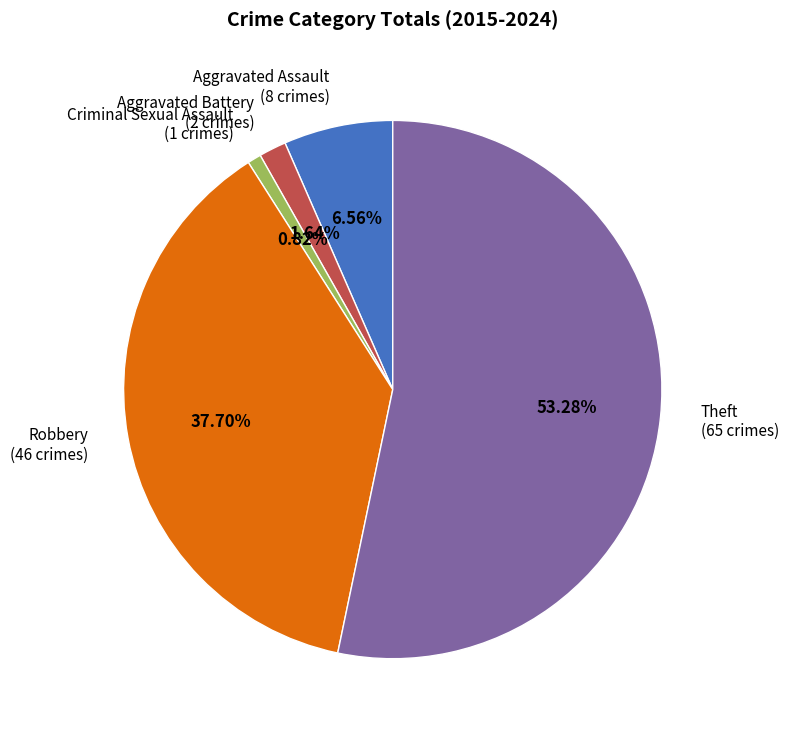

What is the smallest slice in the pie chart?

Criminal Sexual Assault